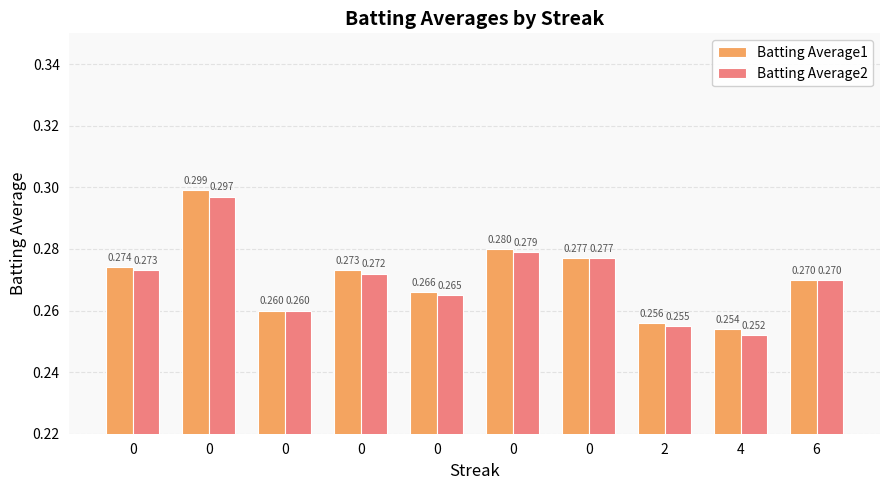

The value of Batting Average2 at 0 is 0.1. True or false?

False